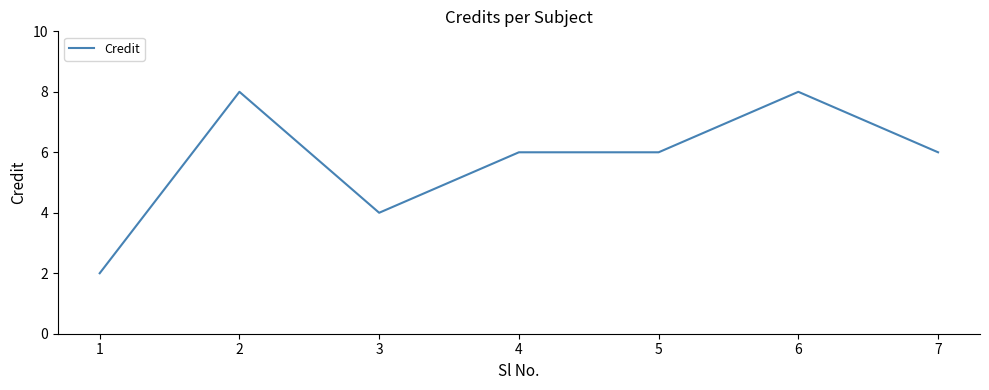

How many categories are shown in the chart?

7